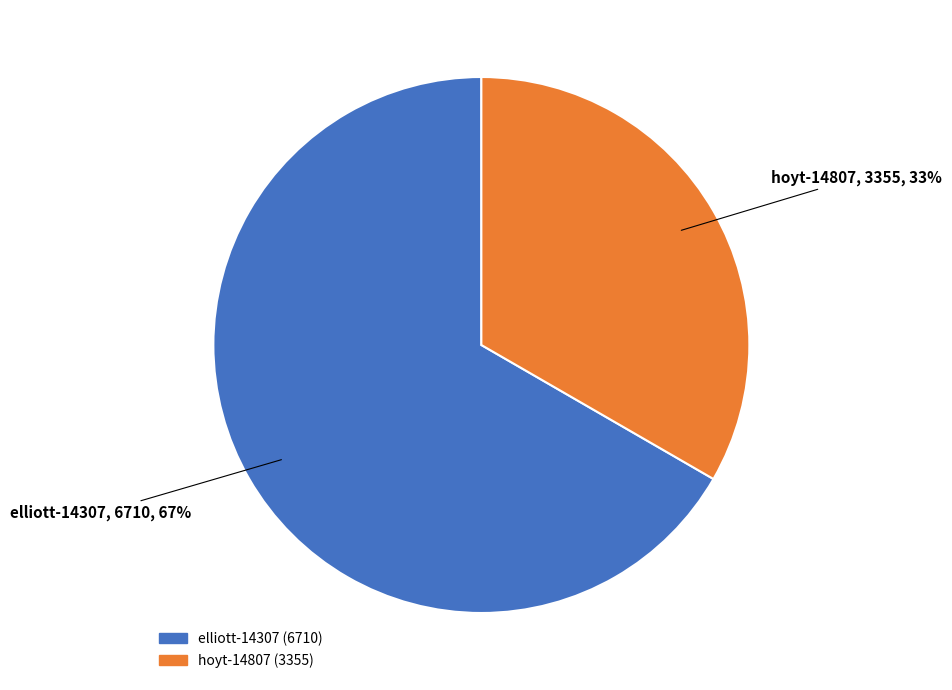

Which slice is the smallest?

hoyt-14807